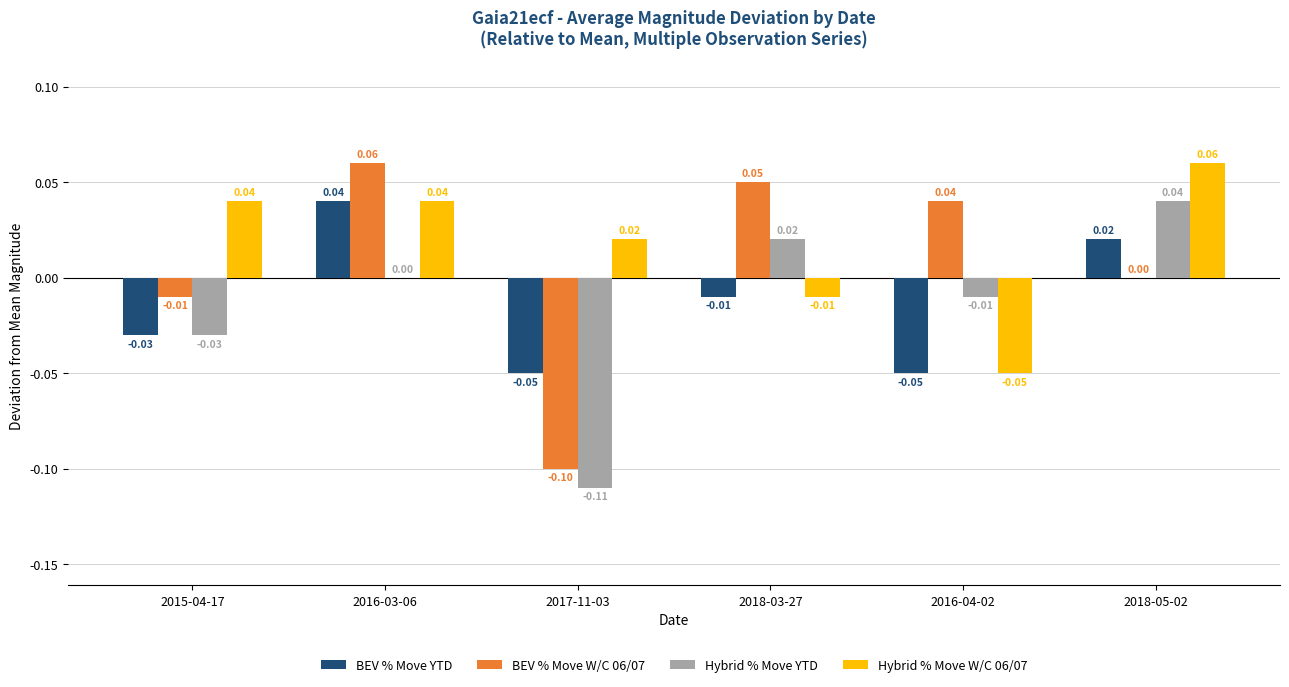

What are all the series names shown in the legend?

BEV % Move YTD, BEV % Move W/C 06/07, Hybrid % Move YTD, Hybrid % Move W/C 06/07